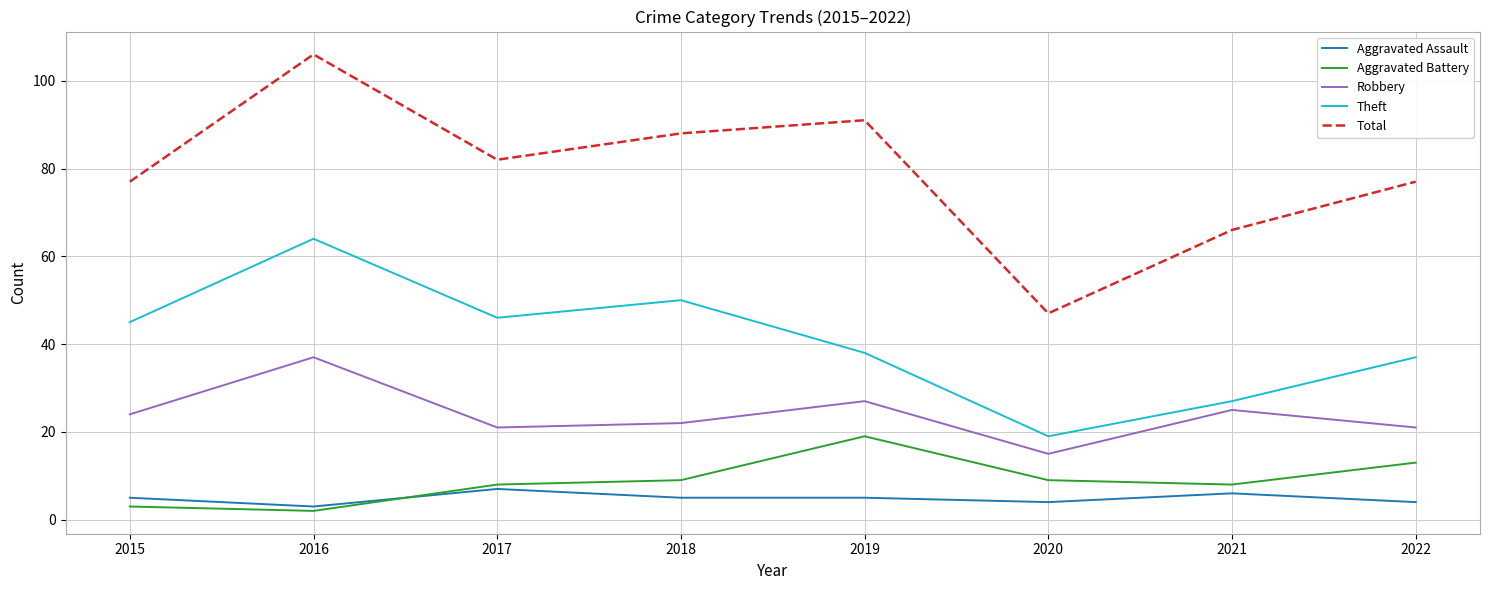

Rank the series by their maximum value, from lowest to highest.

Aggravated Assault, Aggravated Battery, Robbery, Theft, Total